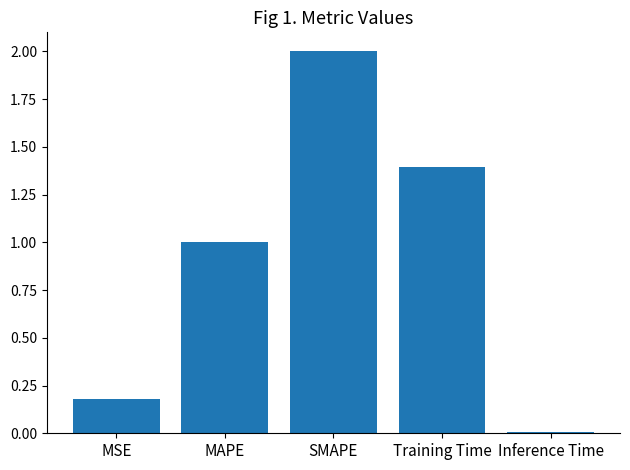

Is it true that the value at SMAPE is 3.5?

False